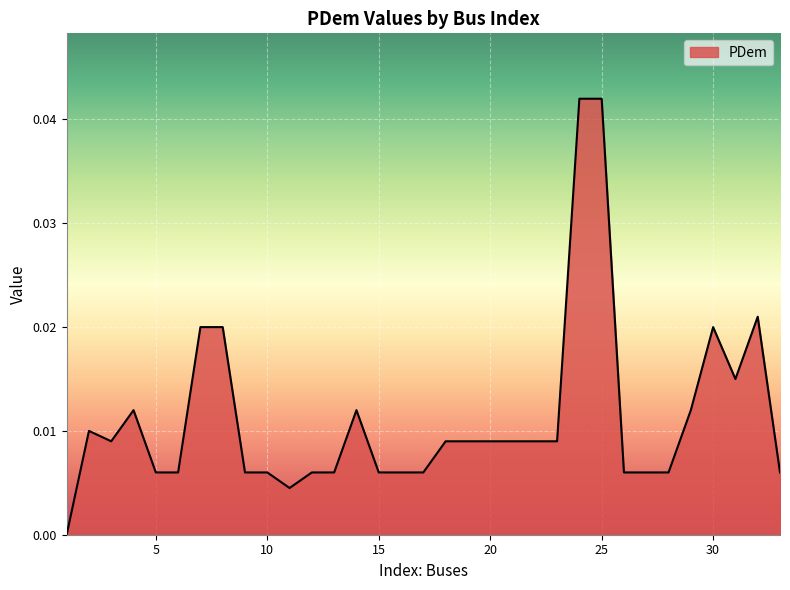

Count the values in the range 0 to 1.

33